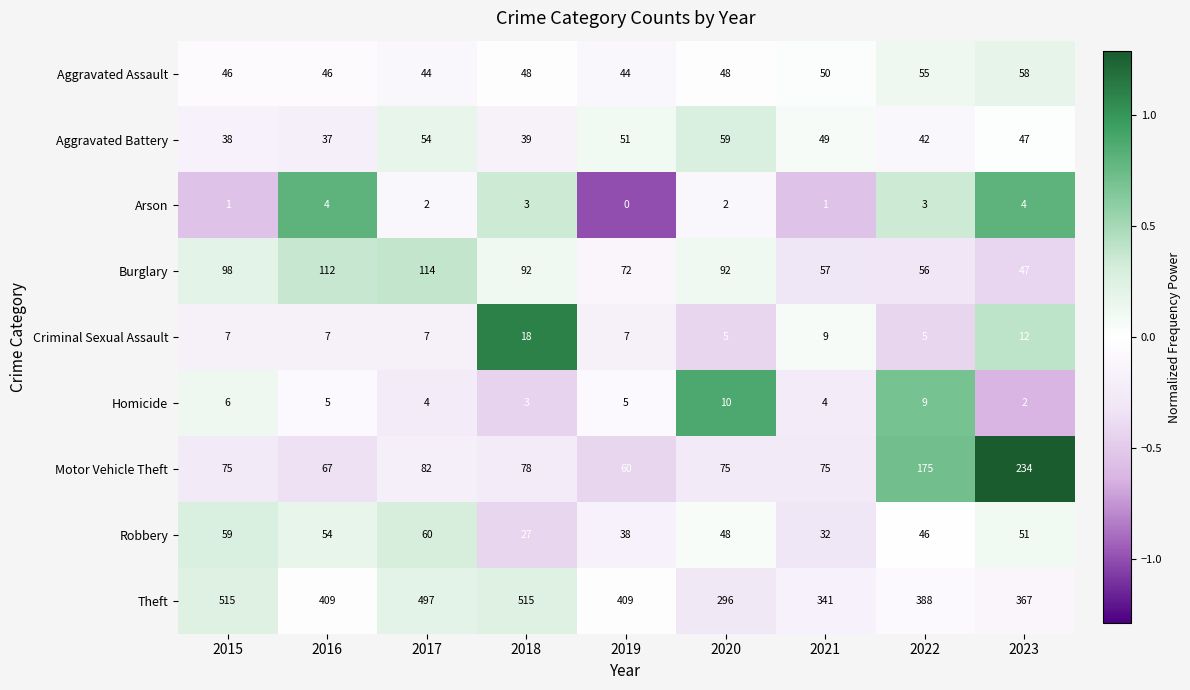

Between 2019 and 2020, which series saw the biggest shift?

Theft